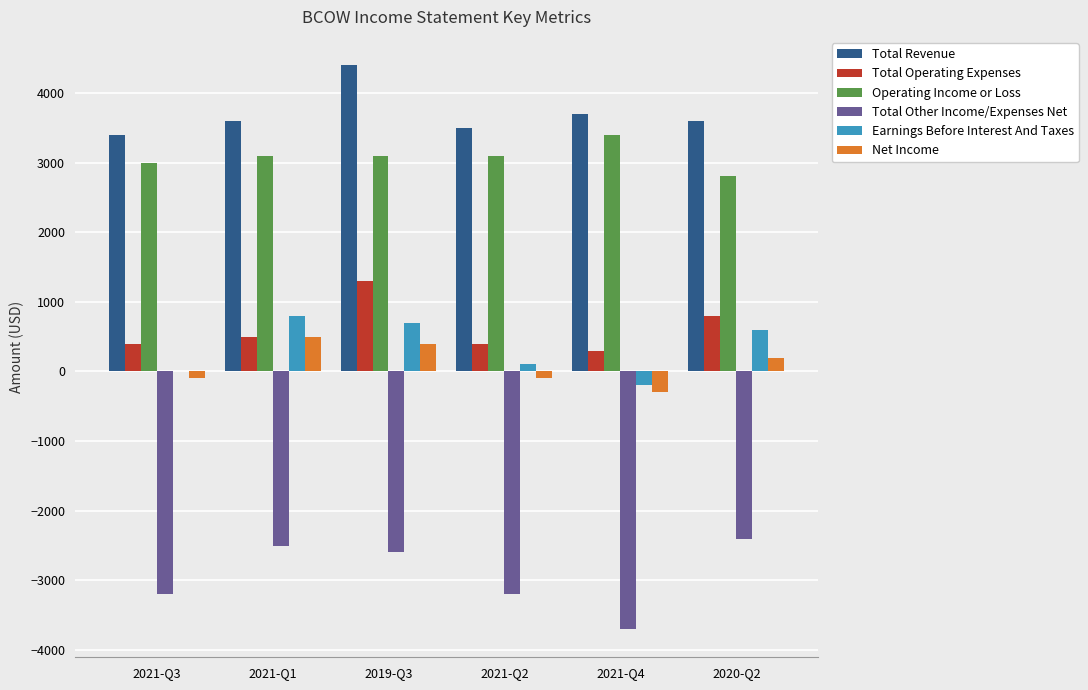

How many values in Net Income are above zero?

3